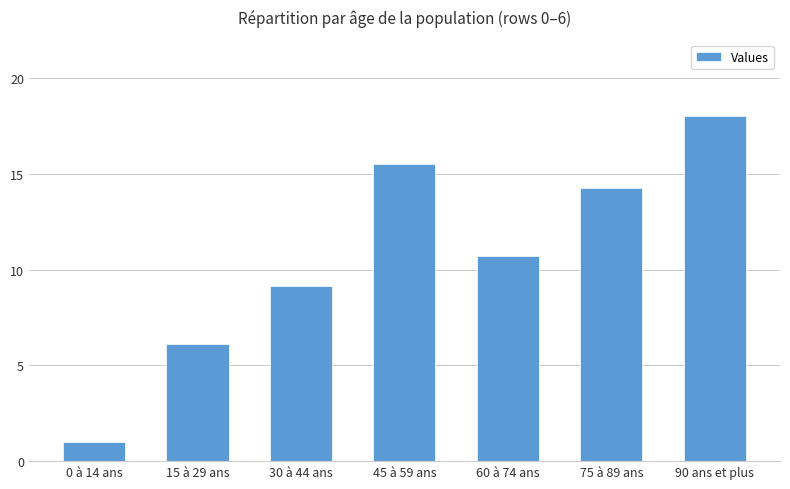

Reading left to right, what are all the values shown in this chart?

1.0	6.1	9.2	15.5	10.7	14.3	18.0